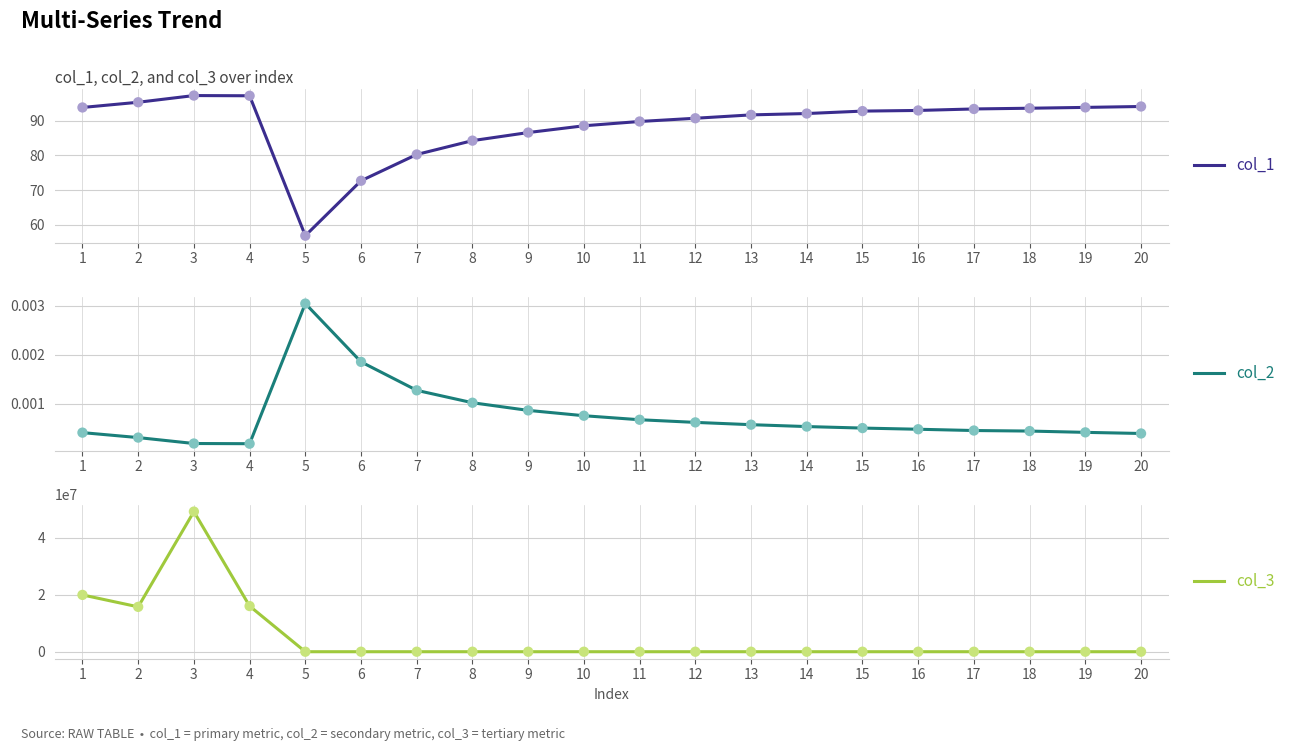

What is the total value across all series at 11?

1221.4